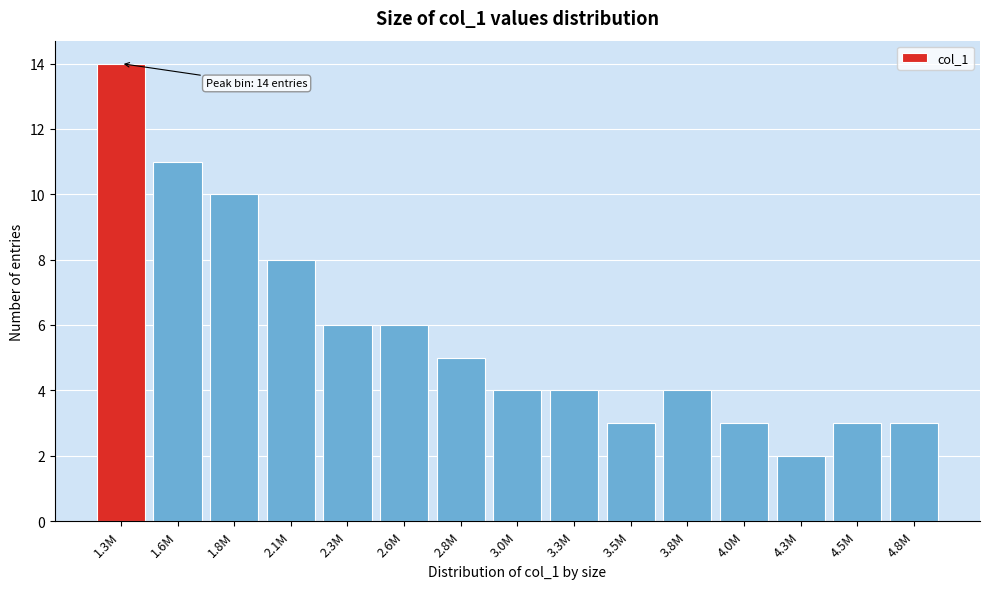

Reading right to left, what are all the values shown in this chart?

3	3	2	3	4	3	4	4	5	6	6	8	10	11	14